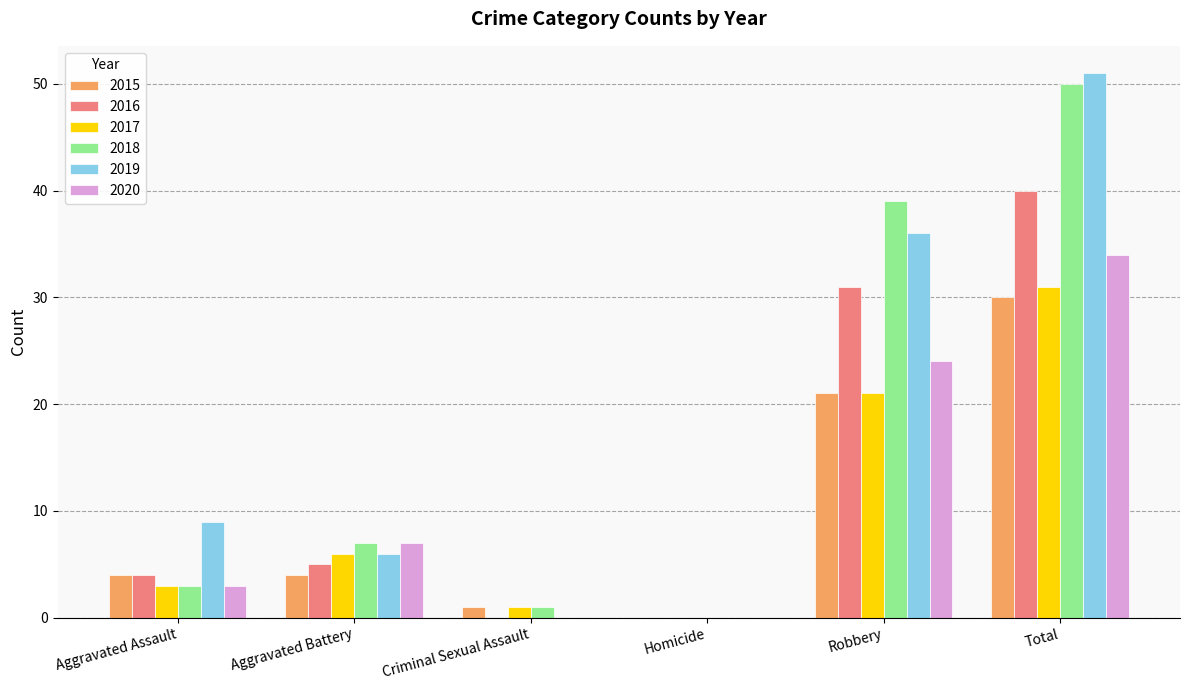

What is the highest value of the 2020 series?

34